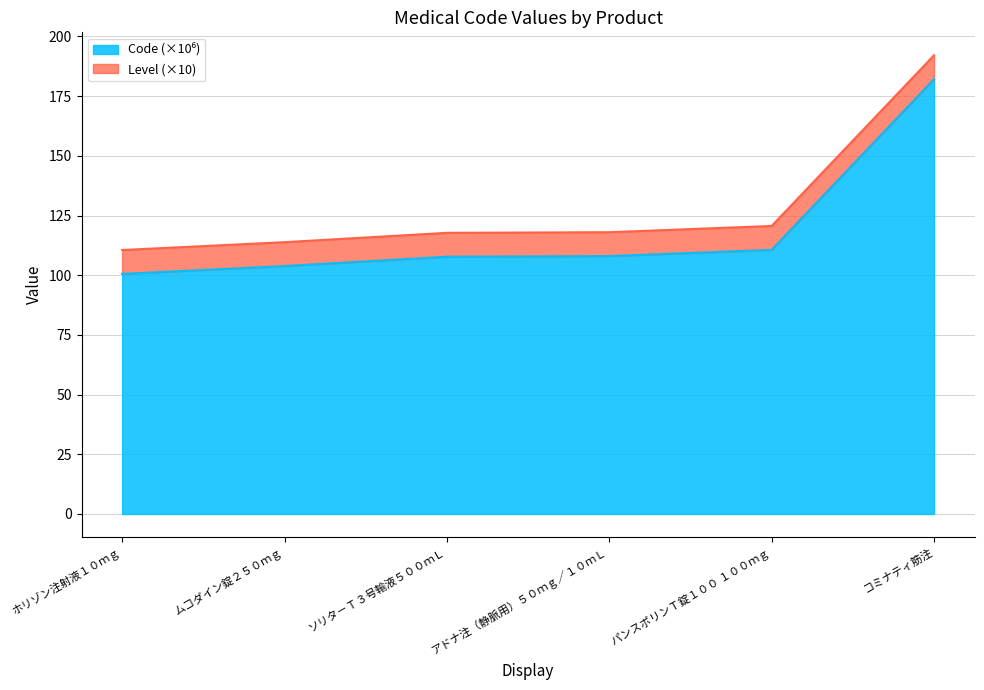

What is the difference between the values at パンスポリンＴ錠１００ １００ｍｇ and ムコダイン錠２５０ｍｇ?

6.8